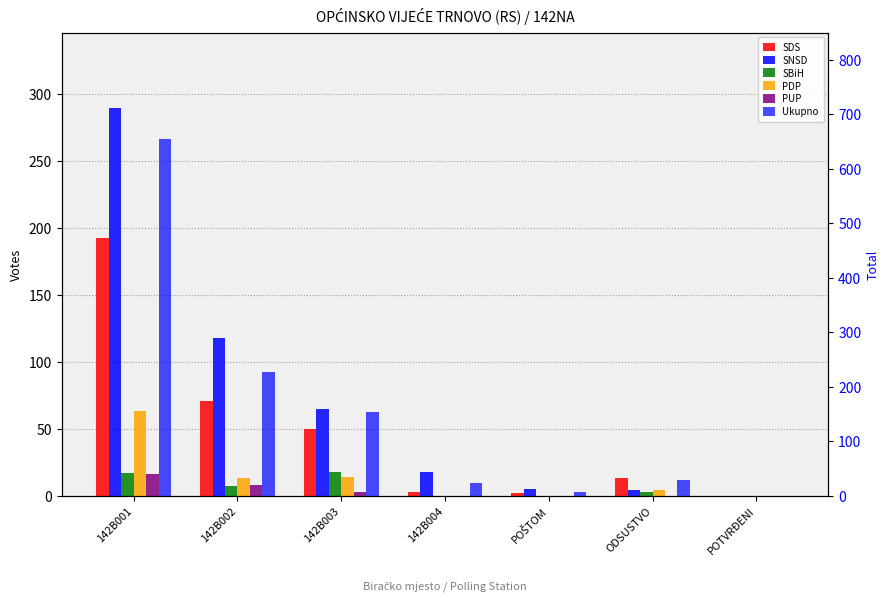

What is the average value of the SNSD series?

71